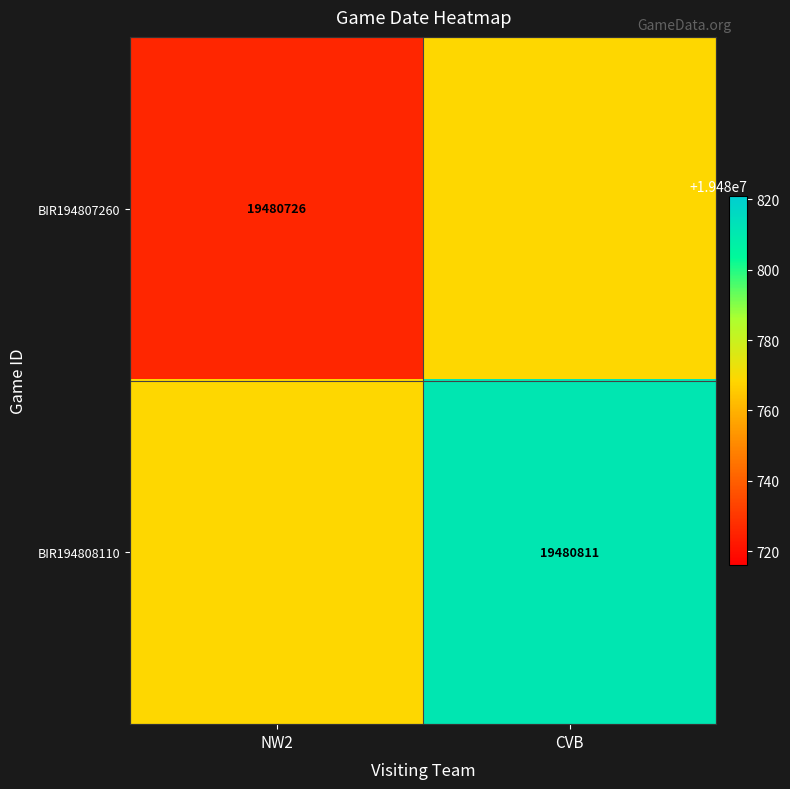

The BIR194807260 series shows 19480726.0 at NW2. True or false?

True